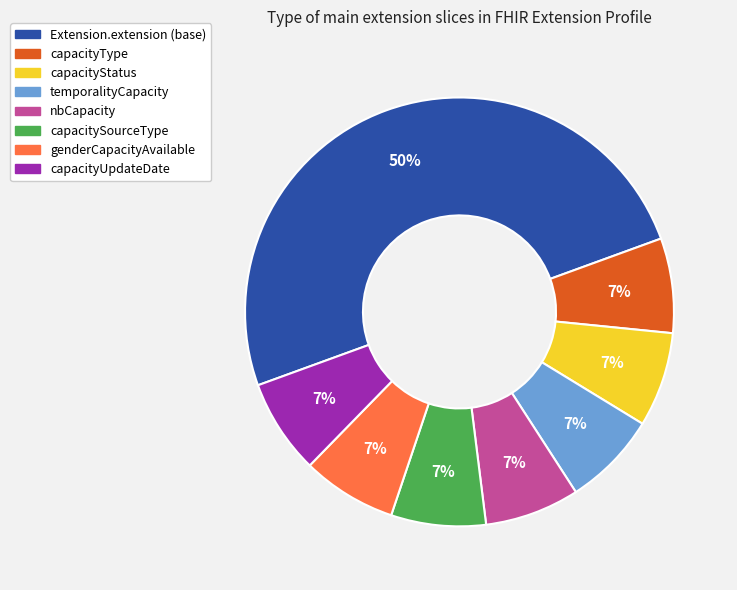

To the nearest percent, what is the average slice percentage?

12%